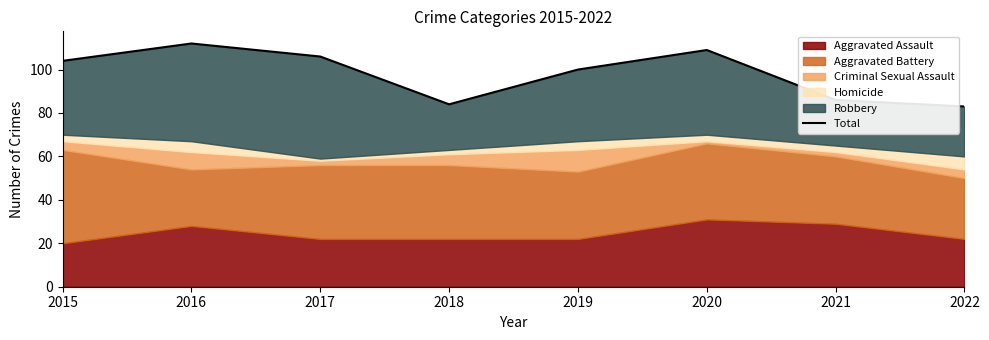

What is the ratio of the value at 2019 to the value at 2015?

1.0